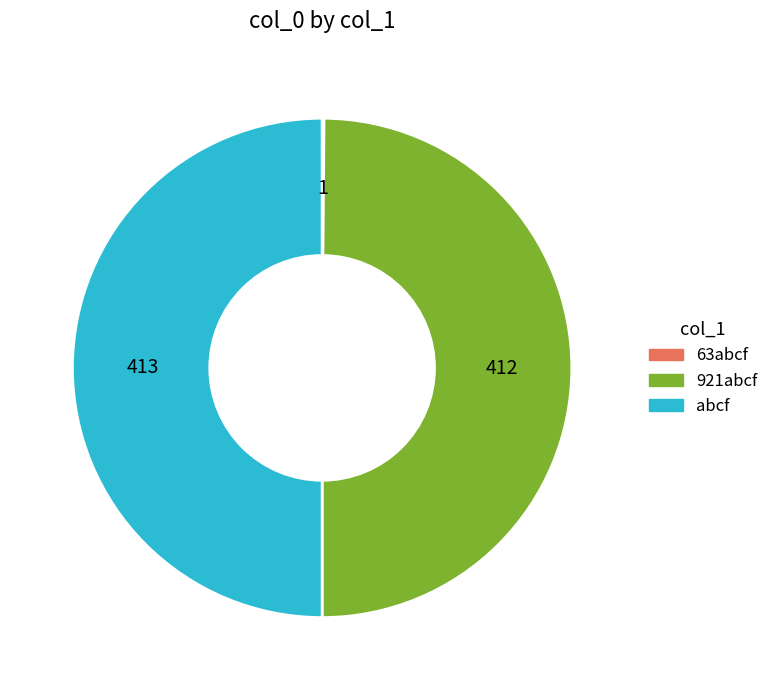

Is it true that 921abcf is 40% of the pie?

False